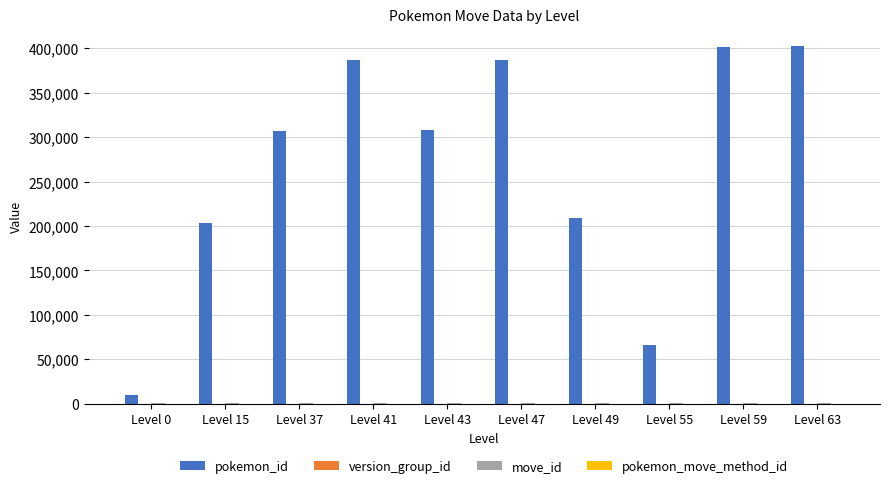

Which series has the largest total across all categories?

pokemon_id